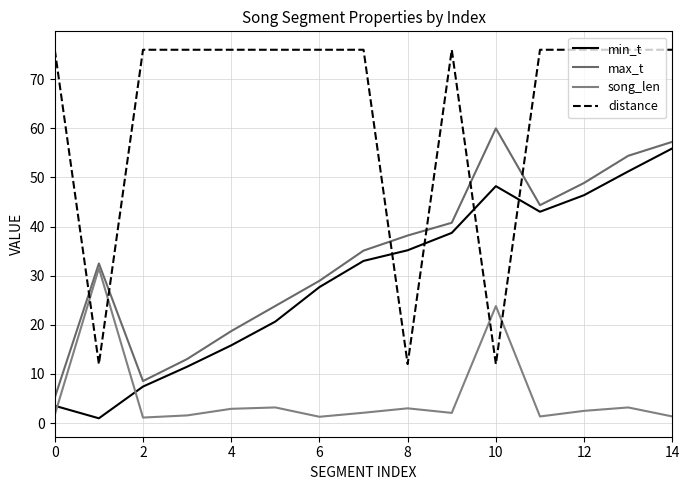

Which category has the lowest value across all series?

2